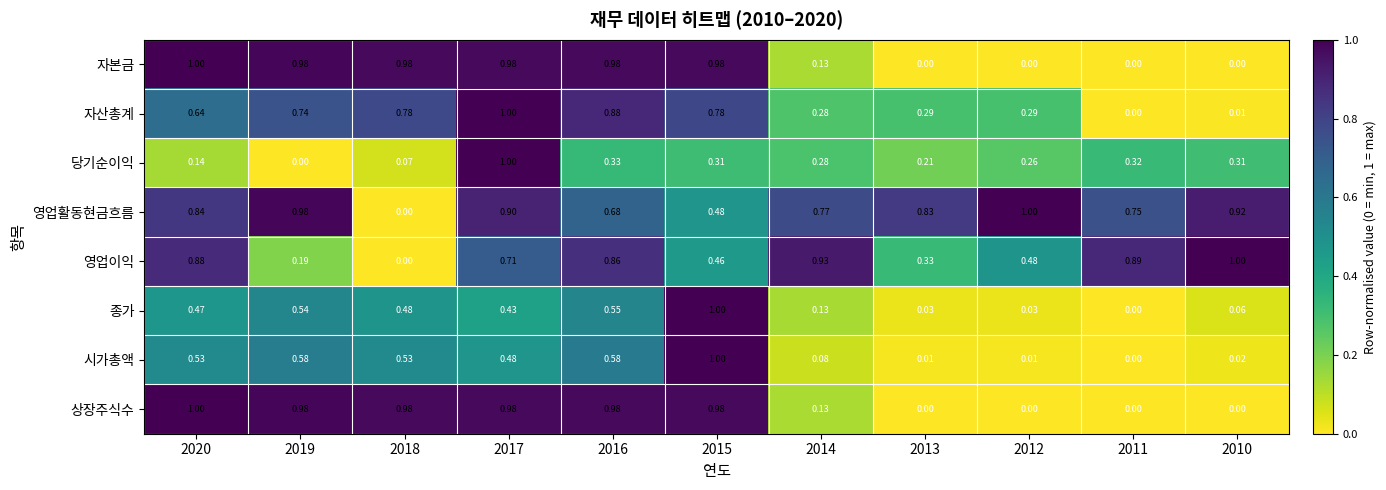

How many data points in 자본금 are above 0?

7